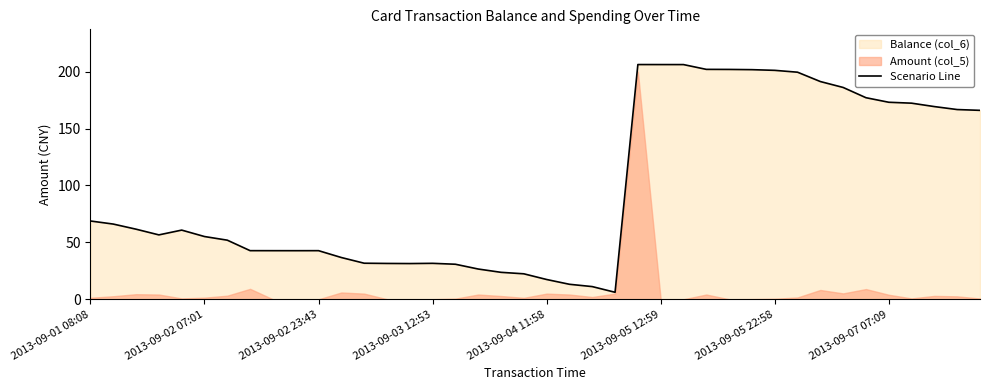

What is the highest value of the Scenario Line series?

206.2